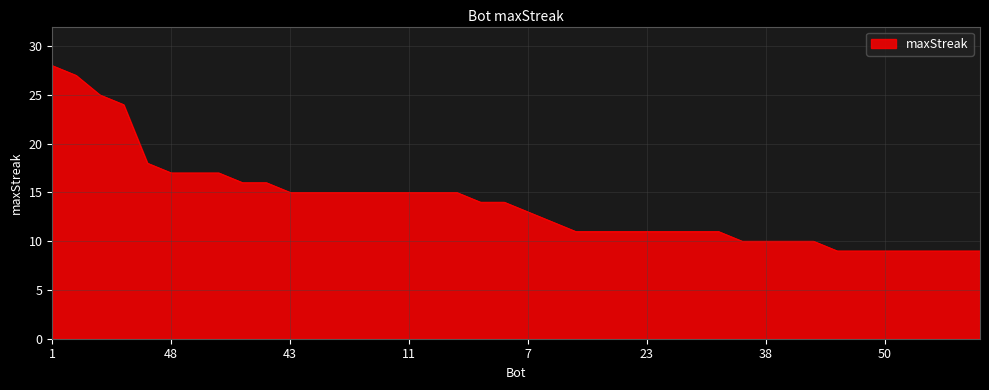

What is the greatest value displayed?

28